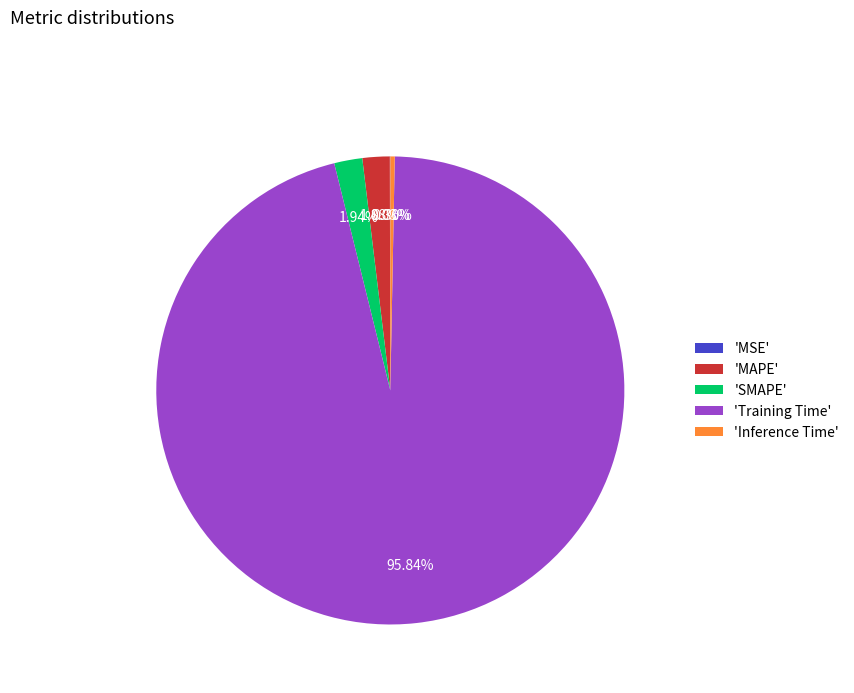

Which category accounts for the majority?

'Training Time'